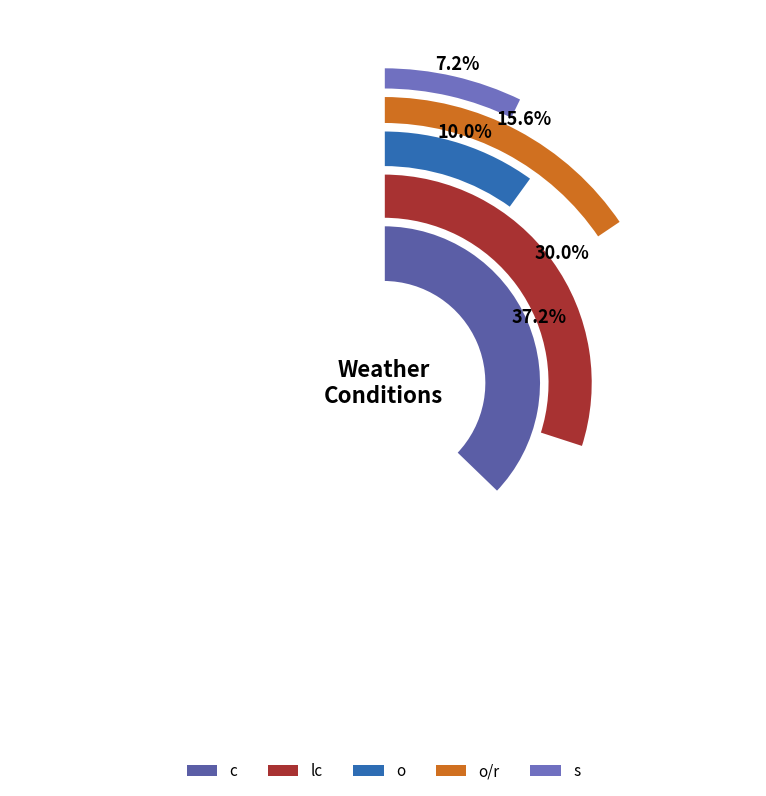

Which category has the smallest portion of the pie?

s